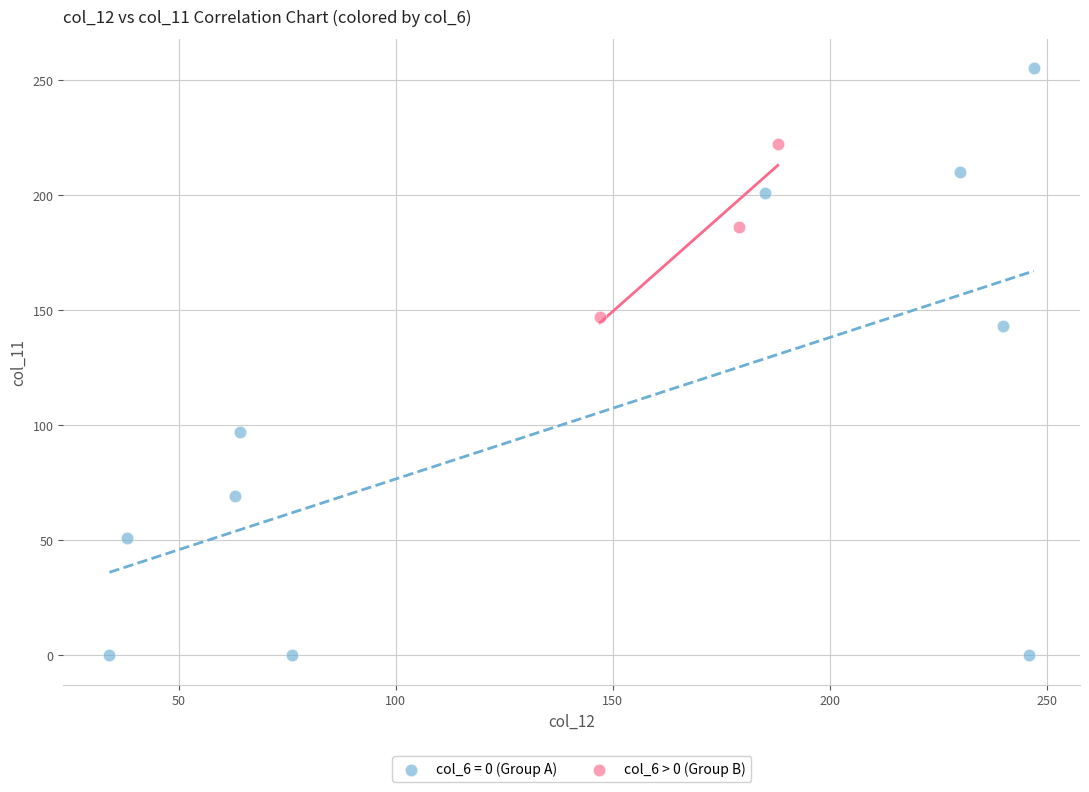

Which series reaches the maximum Y coordinate?

col_6 = 0 (Group A)